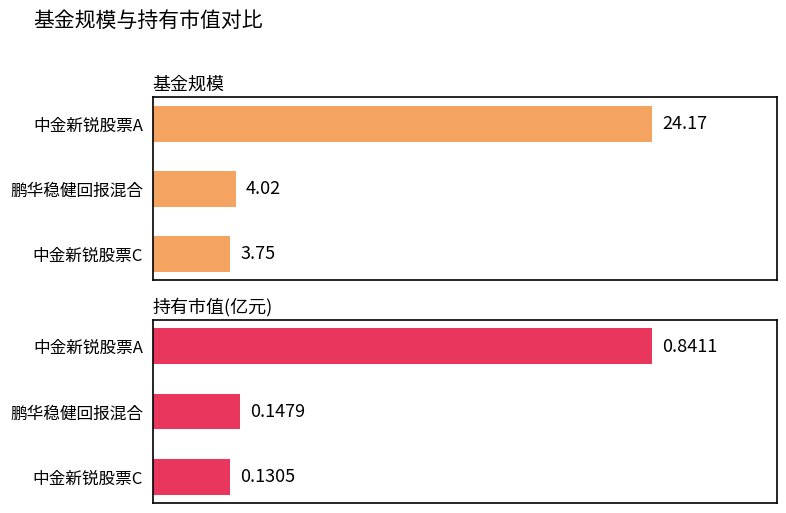

What is the greatest value displayed?

24.2